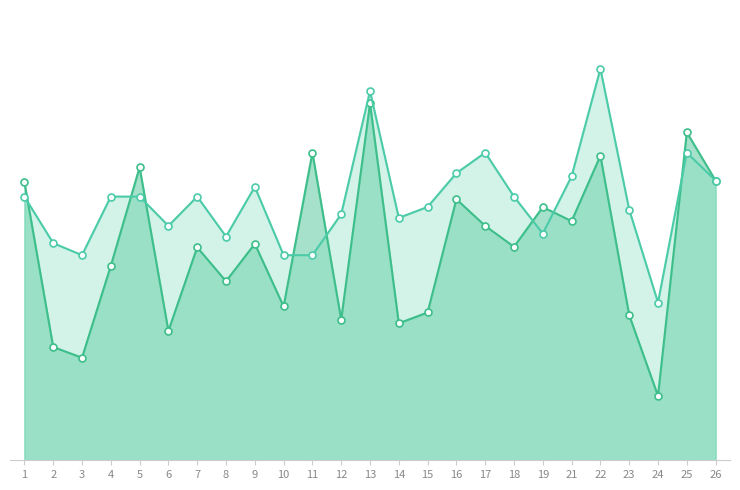

What is the difference between the maximum and minimum values in the accuracy series?

0.4